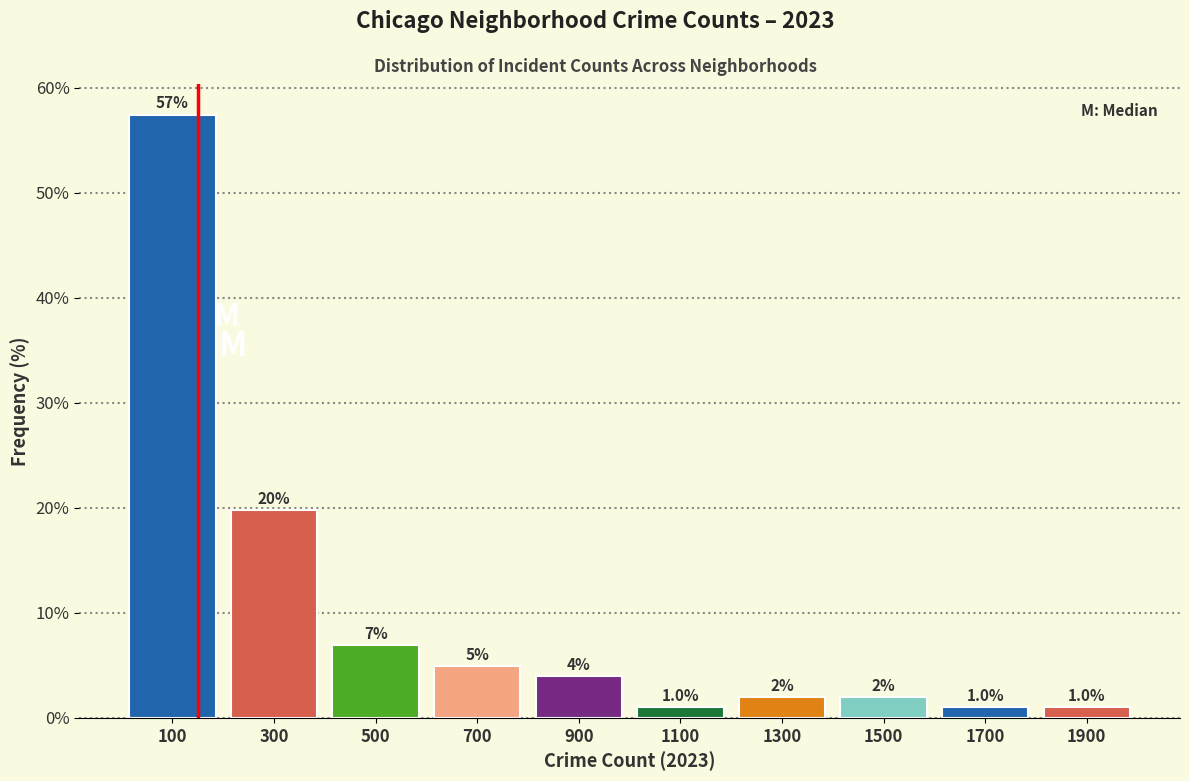

Over which range of the x-axis is the bar tallest?

0 to 200